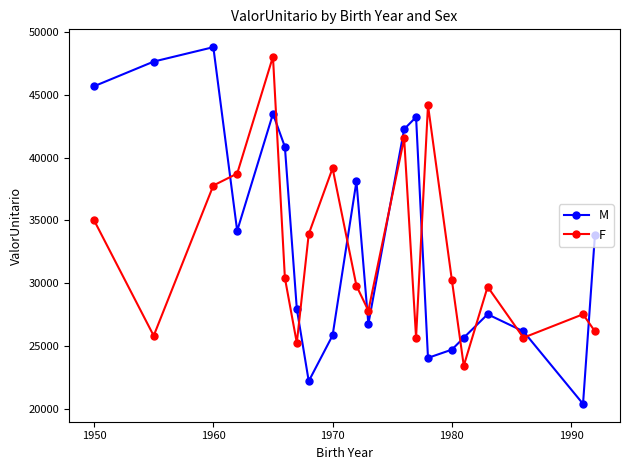

Which series has the largest range (max minus min)?

M